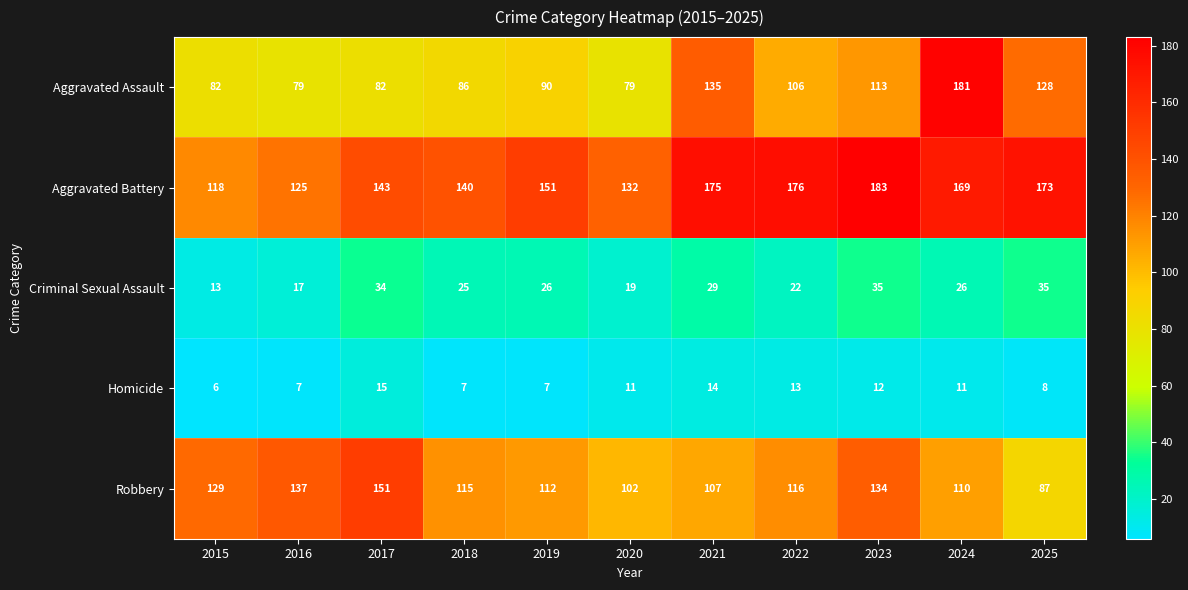

Count the number of categories in the chart.

11